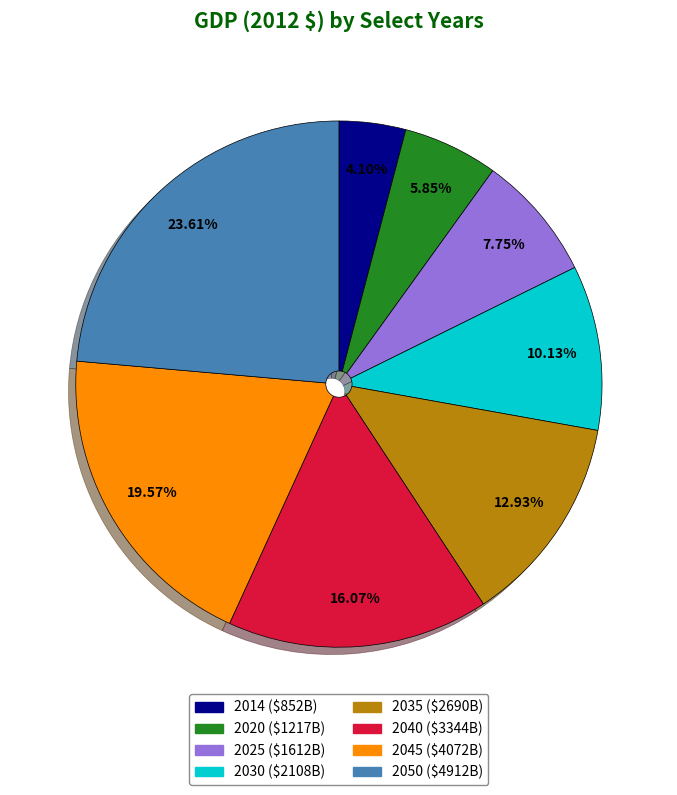

What is the total percentage of 2014 and 2025?

11.8%